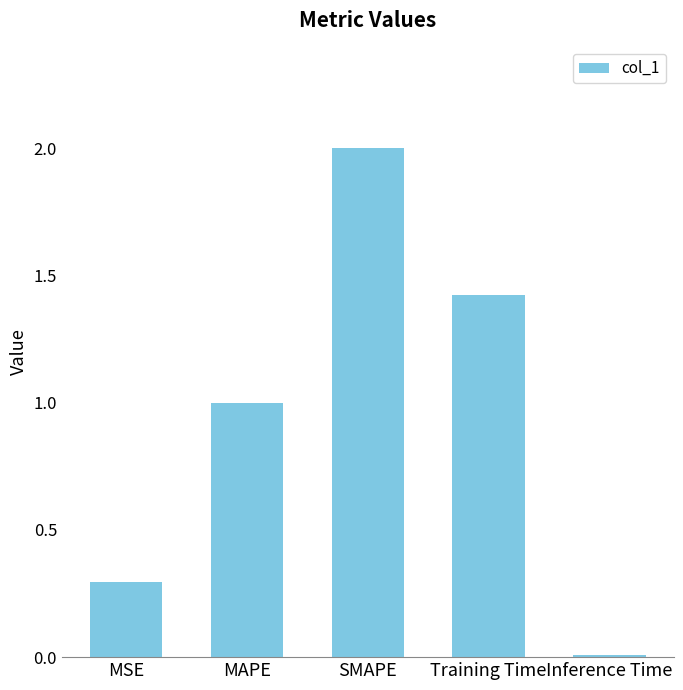

What is the difference between the maximum and minimum values?

2.0